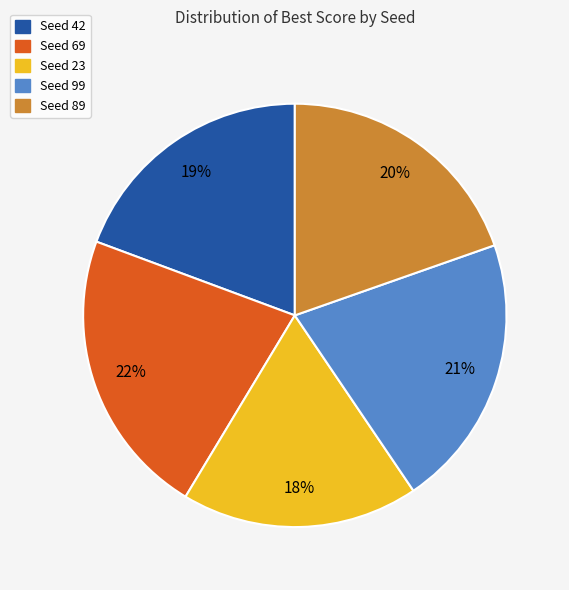

Is Seed 89 the majority of the pie?

No